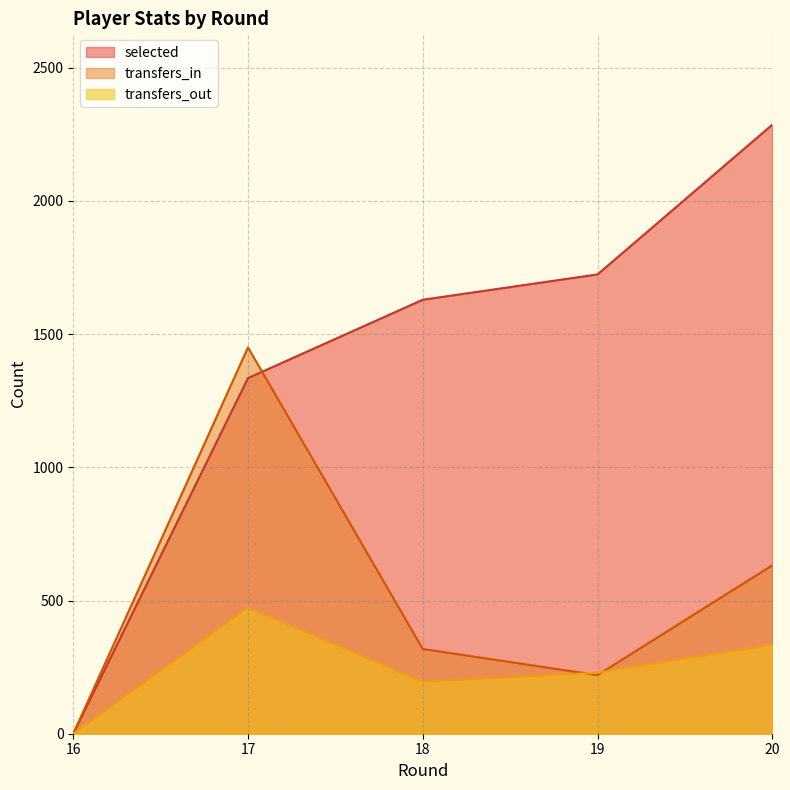

Is it true that transfers_in equals 748 at 16?

False